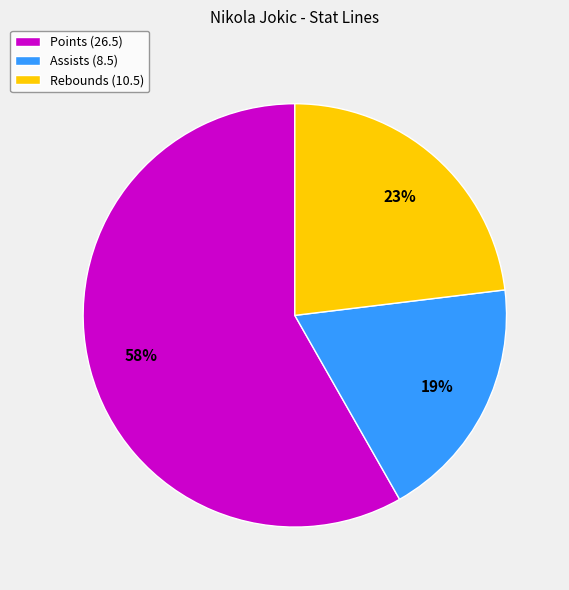

Does any single category account for the majority?

Yes